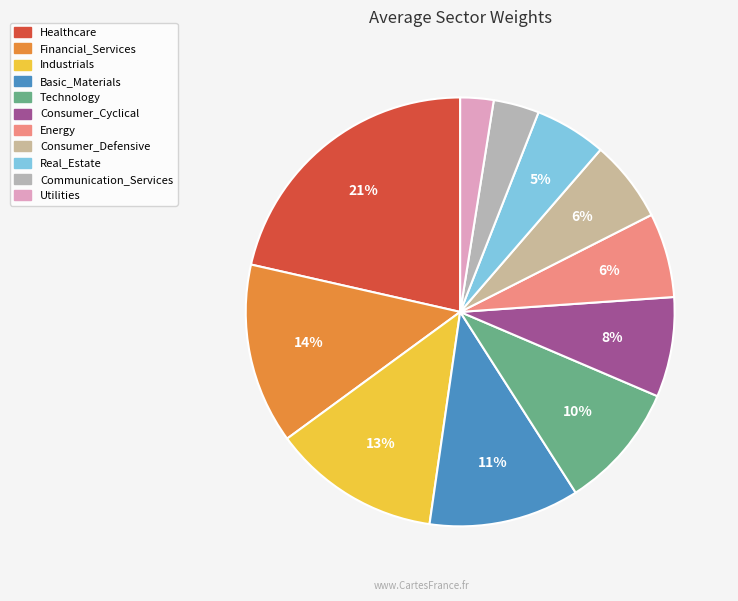

Between Consumer_Defensive and Technology, which is larger?

Technology